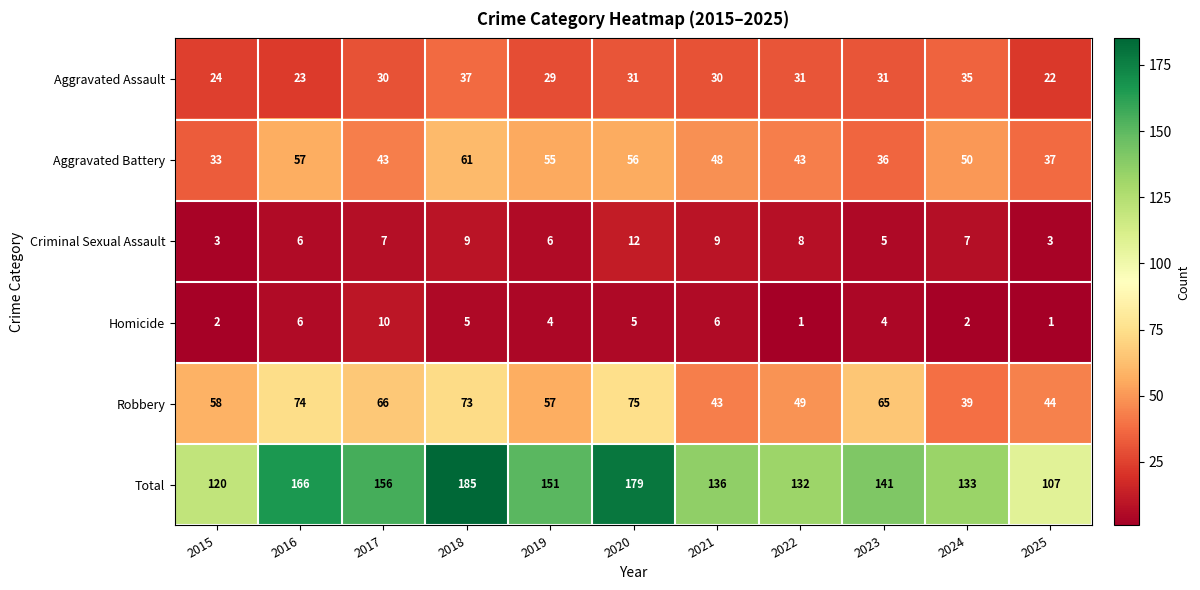

Which series has the widest spread of values?

Total